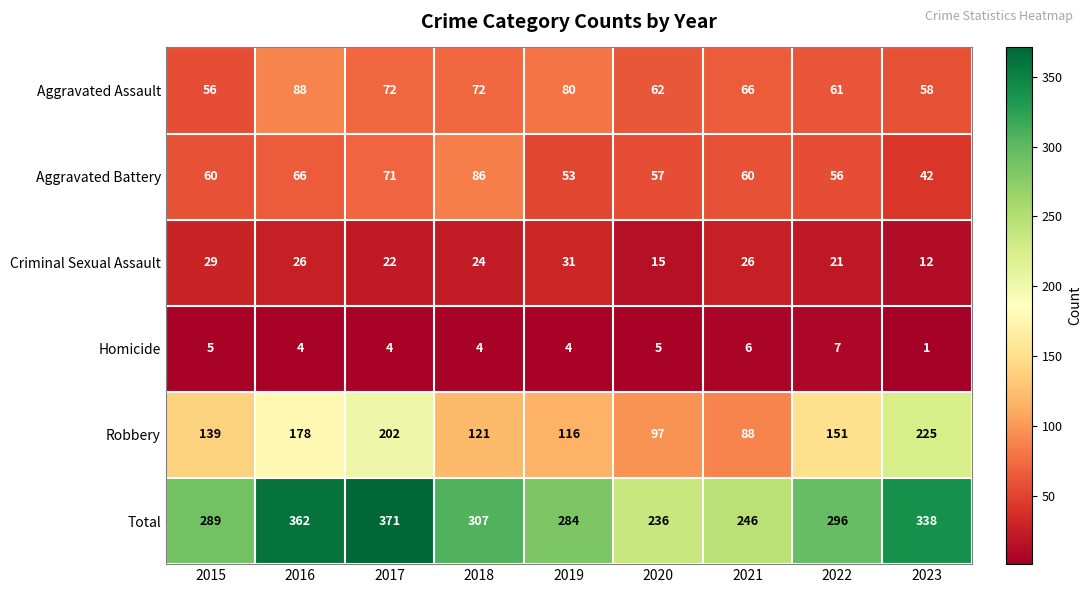

Is the value of Aggravated Battery at 2015 greater than the value of Aggravated Assault at 2018?

No